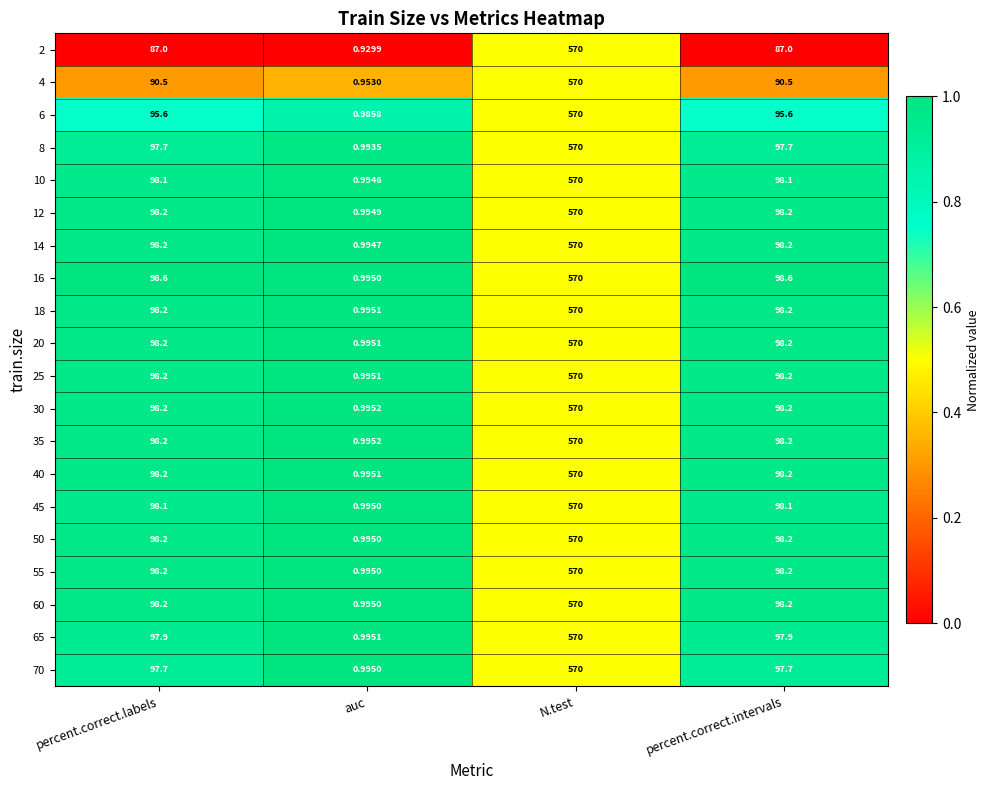

Which series changed the most between auc and N.test?

2